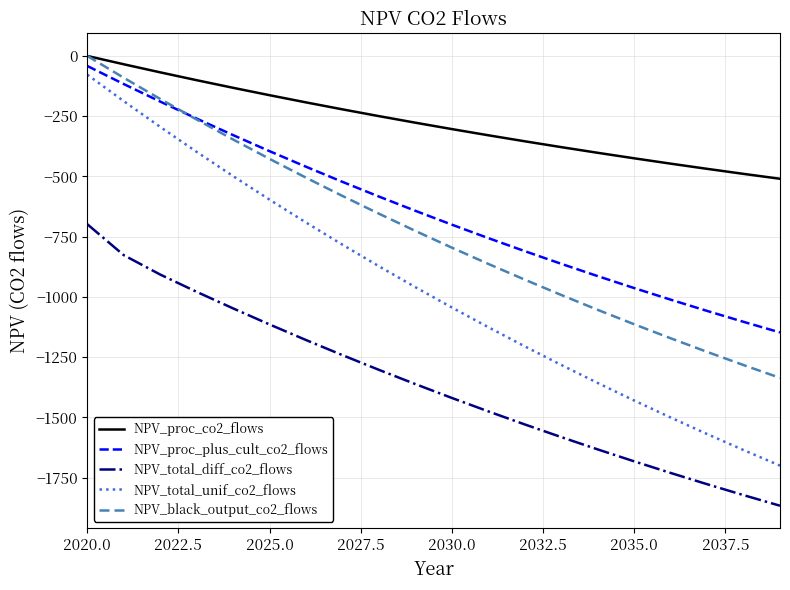

What is the difference between the second highest and second lowest values in the NPV_black_output_co2_flows series?

1192.2